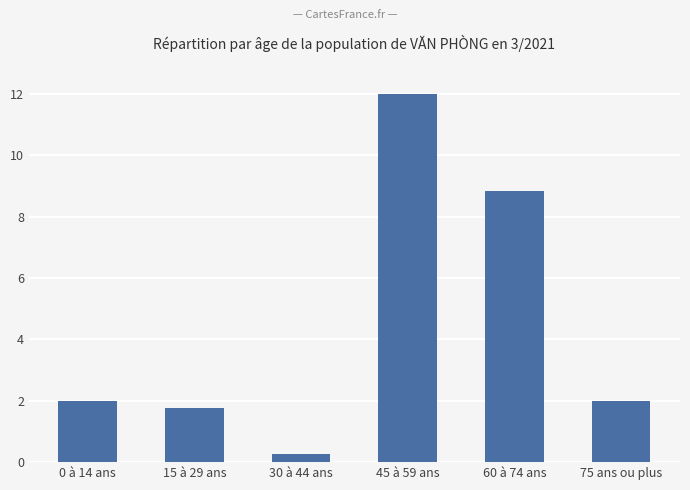

What is the smallest value displayed?

0.3